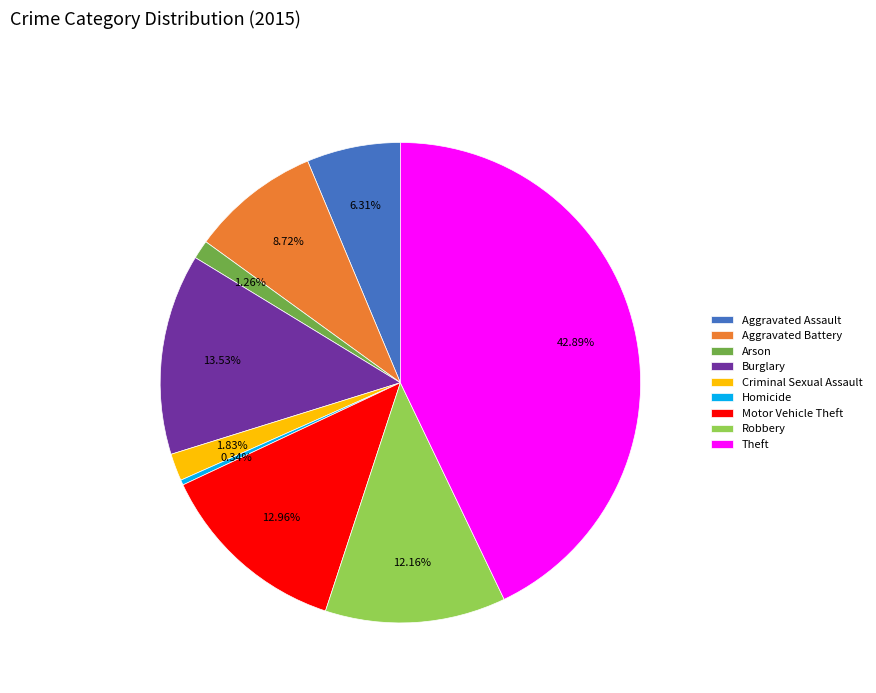

How much of the chart is everything except Robbery?

87.8%